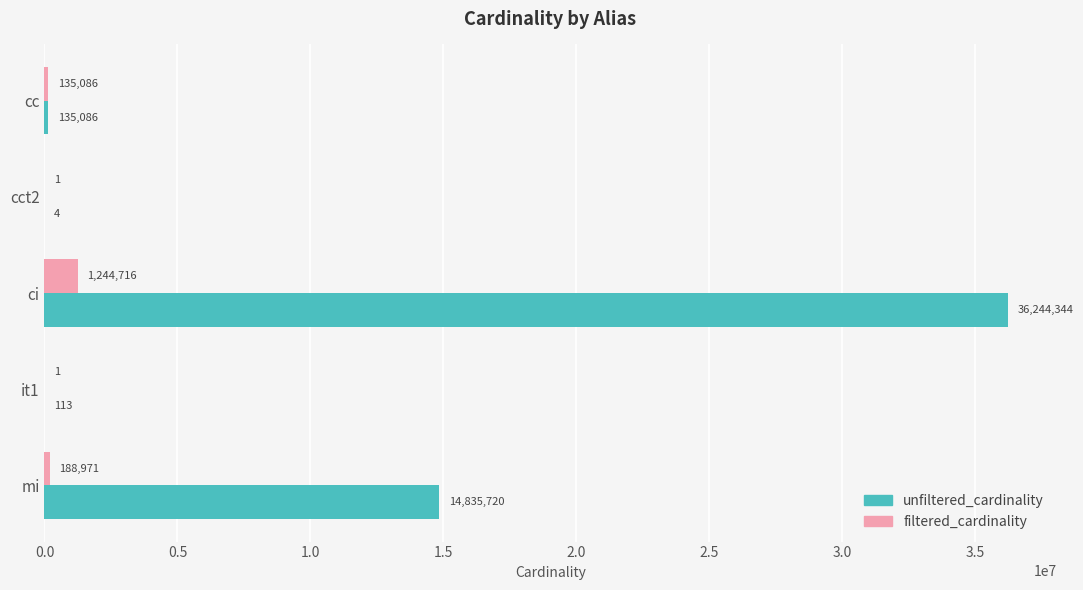

What is the sum of all filtered_cardinality values?

1568775